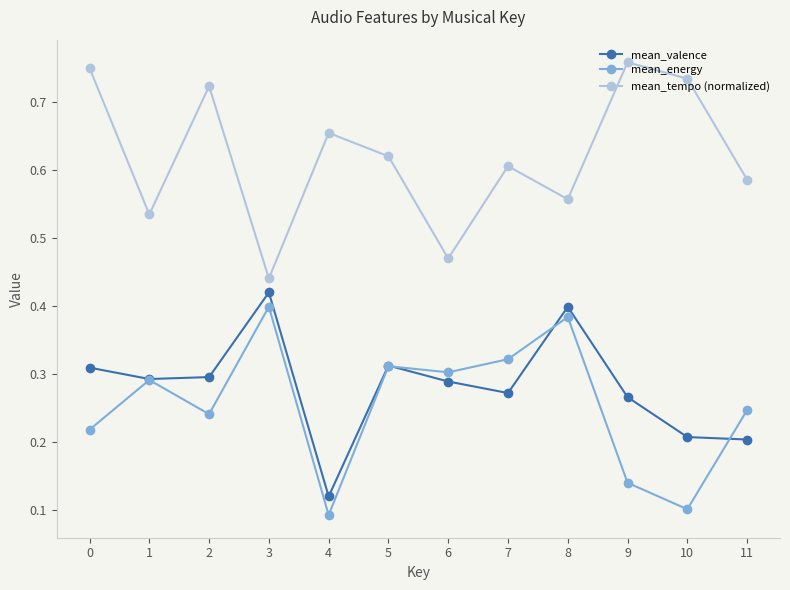

Where is the first local minimum for mean_energy?

2